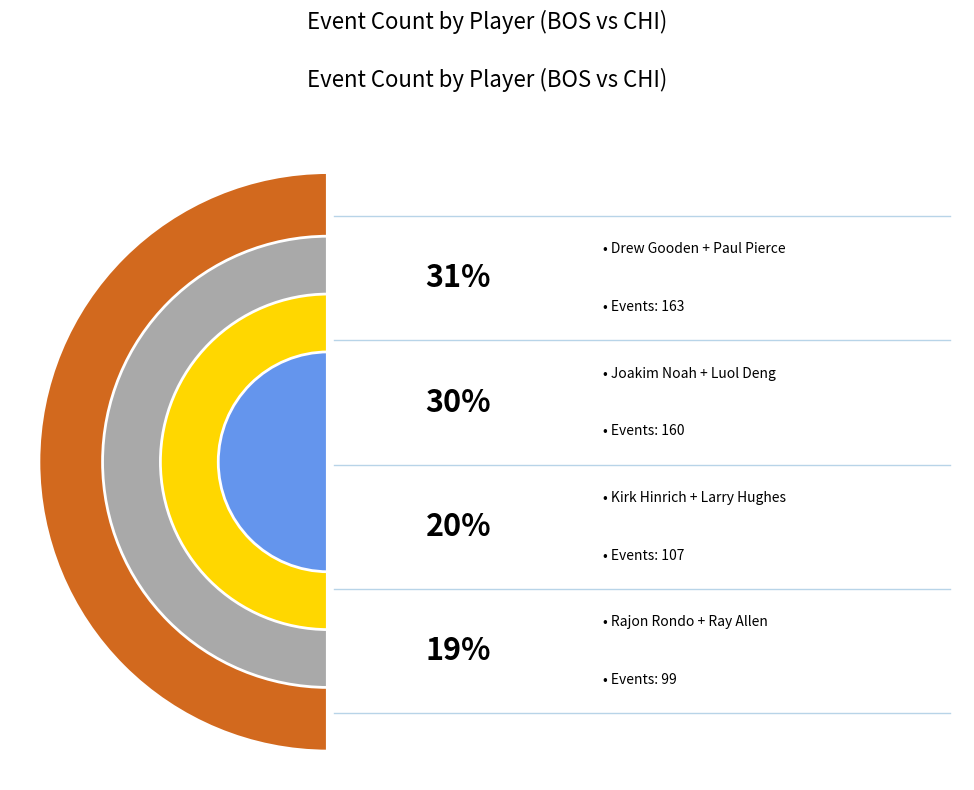

The Ben Gordon slice represents 31% of the pie. True or false?

False